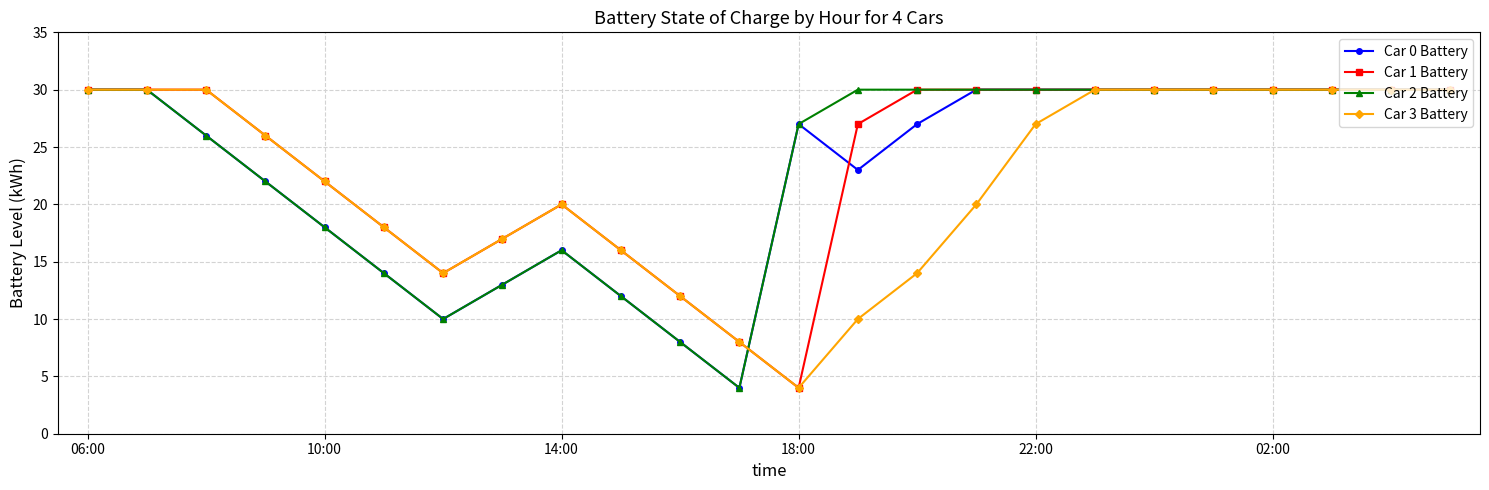

How many data points does each series have?

24